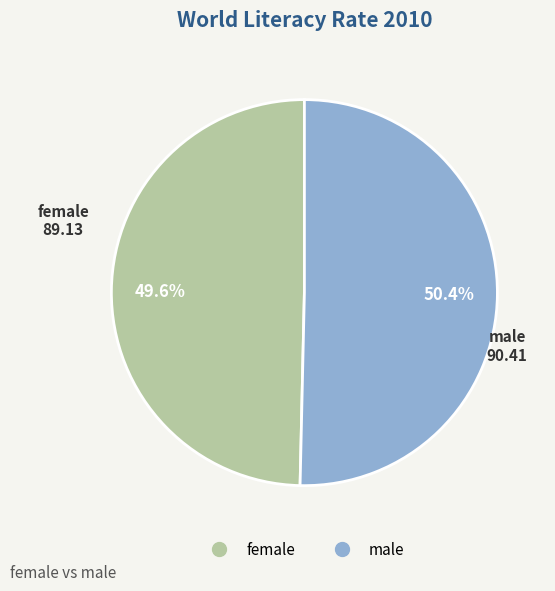

To the nearest percent, what percentage of the pie is male?

50%